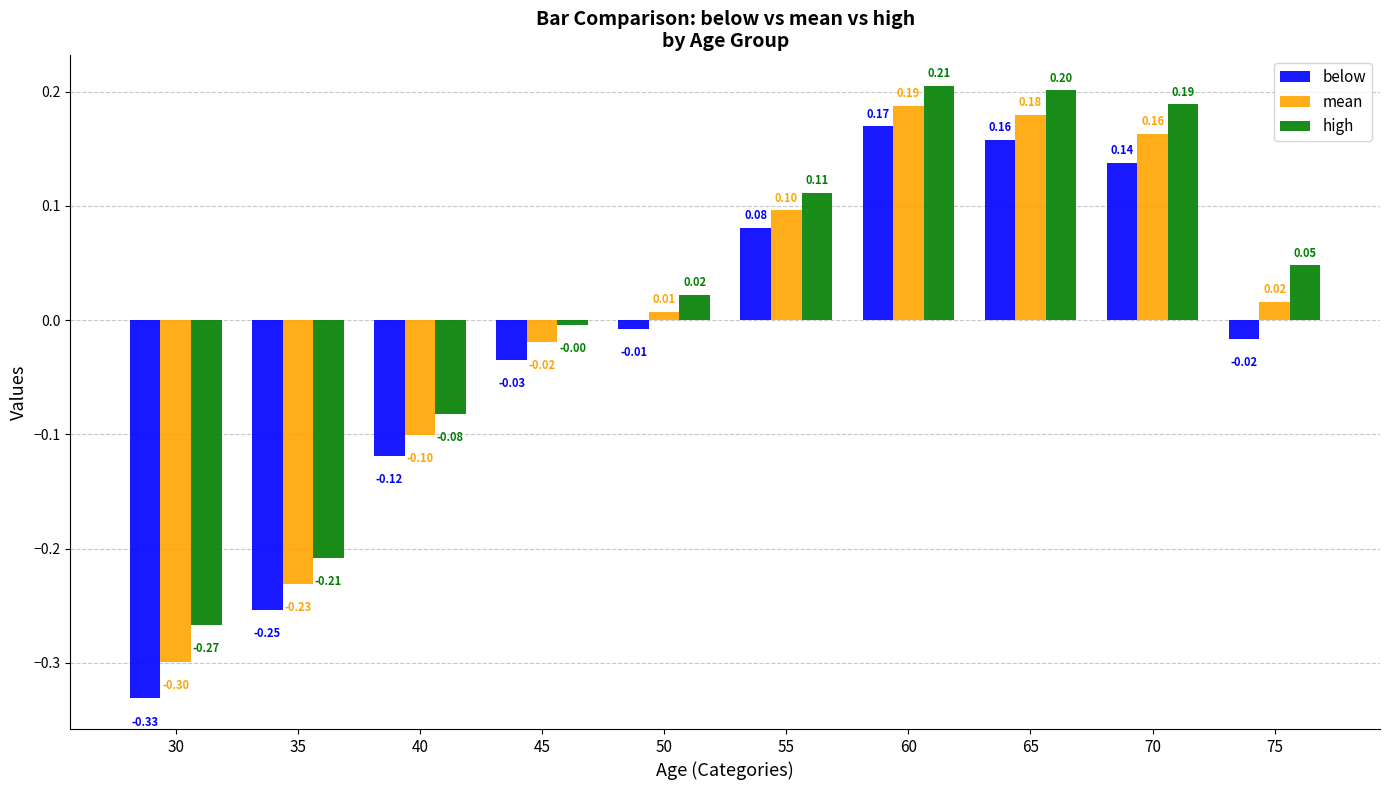

What is the difference between the below values at 35 and 55?

0.3